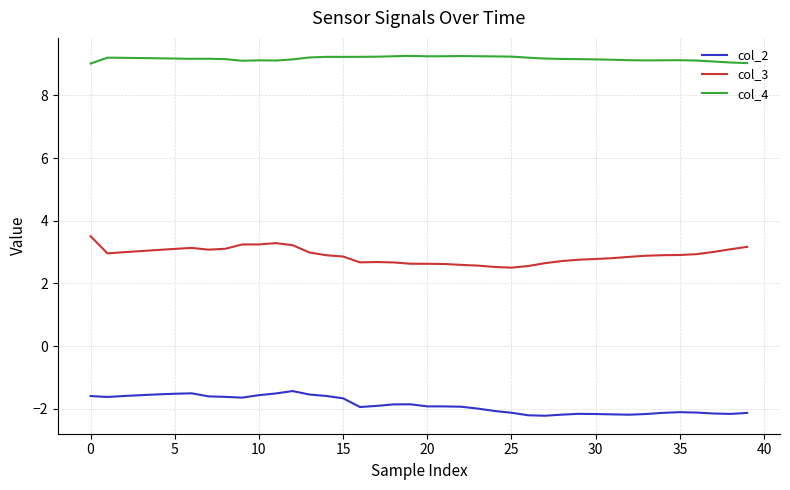

At how many categories does at least one series exceed 8?

40